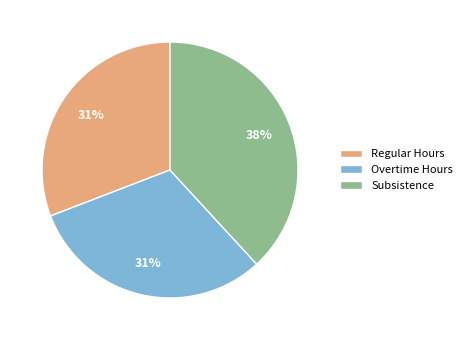

Do Subsistence and Regular Hours together represent more than half of the pie?

Yes